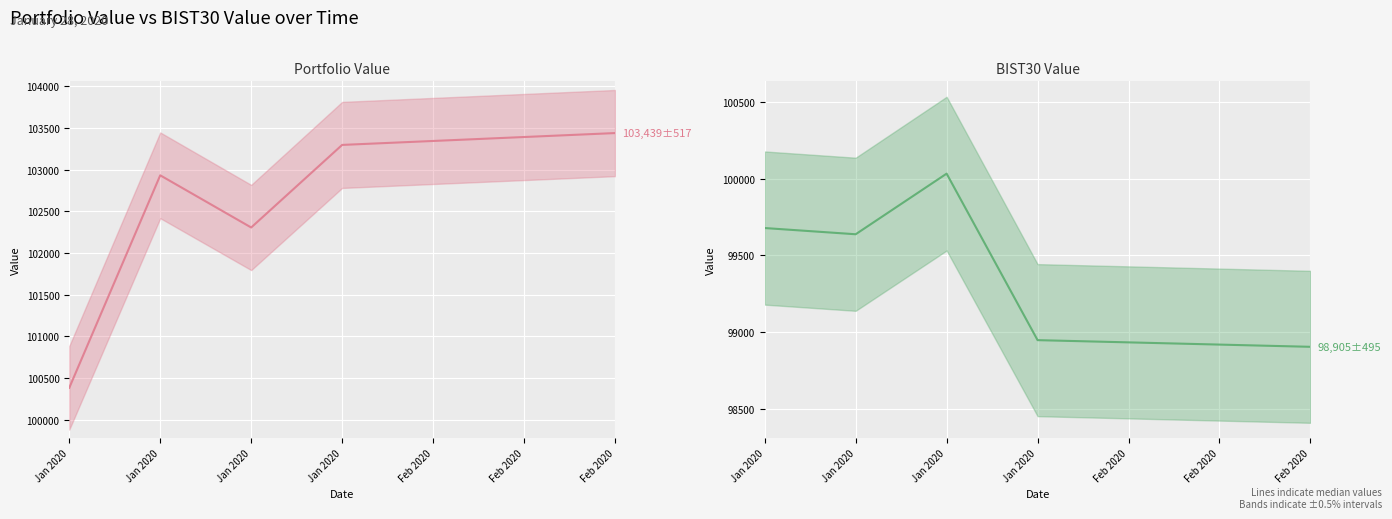

Where is the first local maximum for Portfolio Value (median)?

Jan 2020